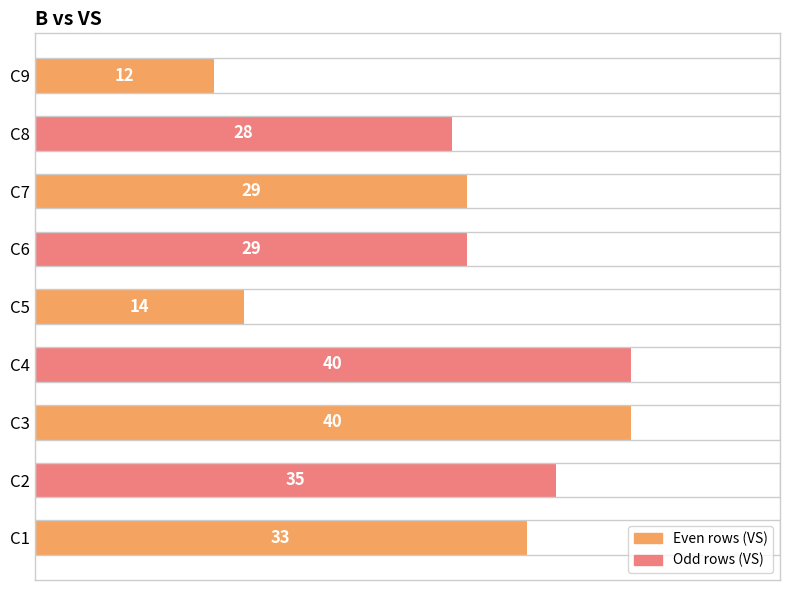

Is it true that the value at C9 is 3?

False